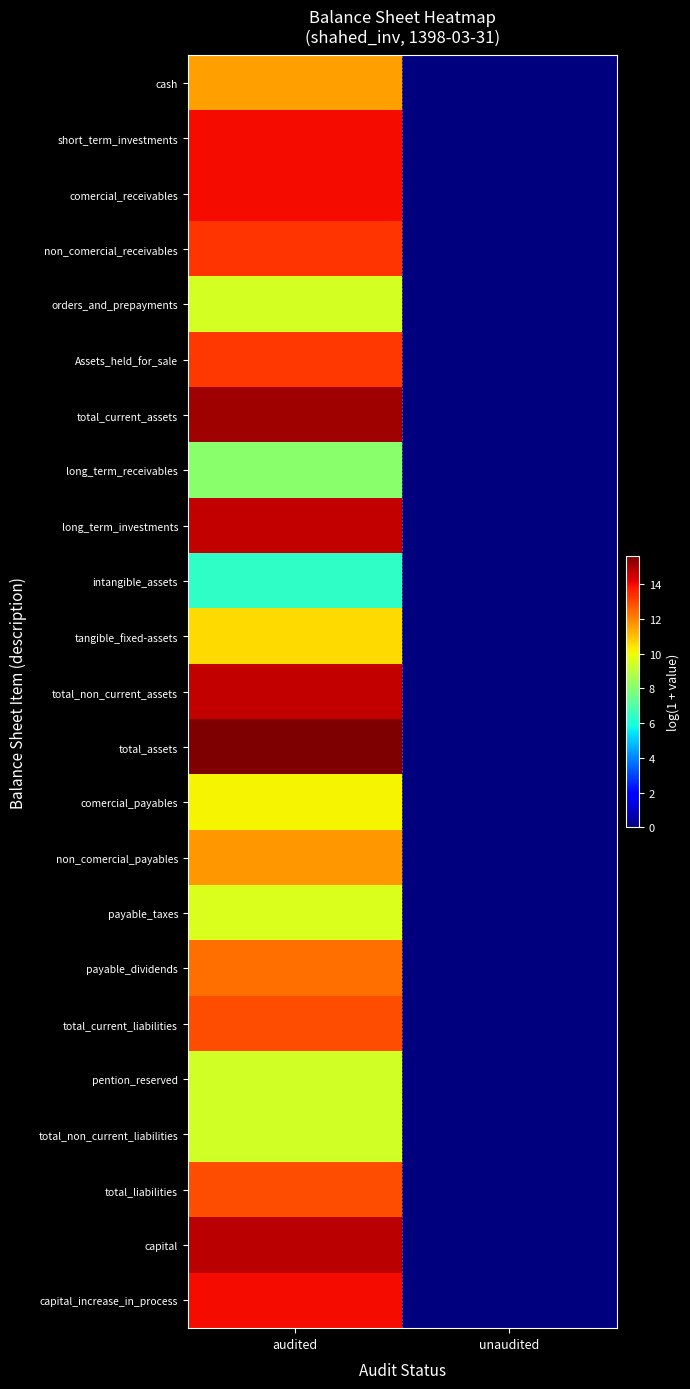

Reading left to right, extract all data points from this chart.

cash: audited=11.5	unaudited=0.0
short_term_investments: audited=14.0	unaudited=0.0
comercial_receivables: audited=14.0	unaudited=0.0
non_comercial_receivables: audited=13.3	unaudited=0.0
orders_and_prepayments: audited=9.5	unaudited=0.0
Assets_held_for_sale: audited=13.3	unaudited=0.0
total_current_assets: audited=15.1	unaudited=0.0
long_term_receivables: audited=8.1	unaudited=0.0
long_term_investments: audited=14.6	unaudited=0.0
intangible_assets: audited=6.4	unaudited=0.0
tangible_fixed-assets: audited=10.6	unaudited=0.0
total_non_current_assets: audited=14.7	unaudited=0.0
total_assets: audited=15.6	unaudited=0.0
comercial_payables: audited=10.2	unaudited=0.0
non_comercial_payables: audited=11.7	unaudited=0.0
payable_taxes: audited=9.6	unaudited=0.0
payable_dividends: audited=12.4	unaudited=0.0
total_current_liabilities: audited=12.9	unaudited=0.0
pention_reserved: audited=9.4	unaudited=0.0
total_non_current_liabilities: audited=9.4	unaudited=0.0
total_liabilities: audited=12.9	unaudited=0.0
capital: audited=14.8	unaudited=0.0
capital_increase_in_process: audited=14.0	unaudited=0.0